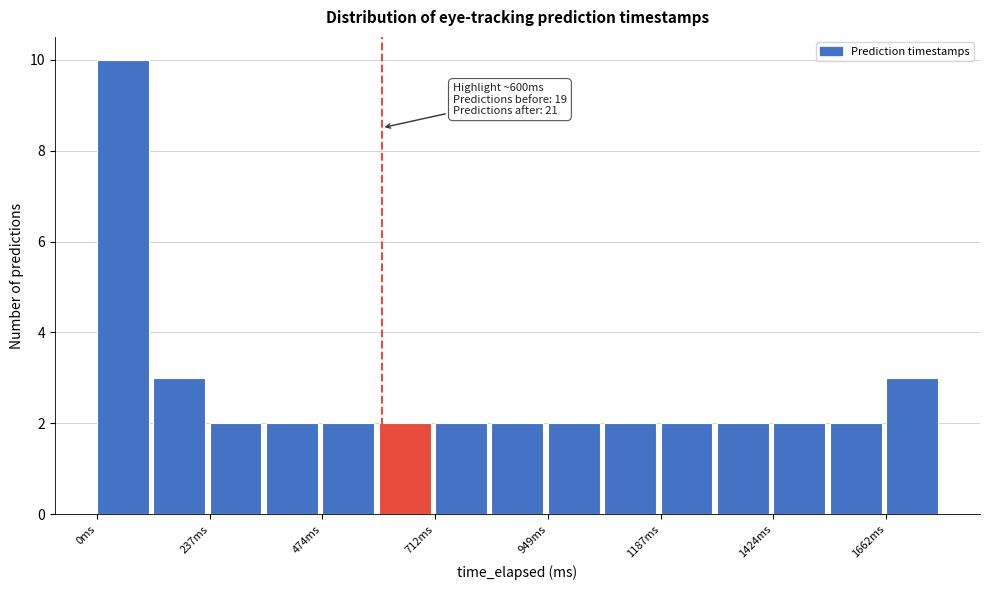

Around what value on the x-axis is the tallest bar? Give the approximate position of its centre, as read against the axis.

50